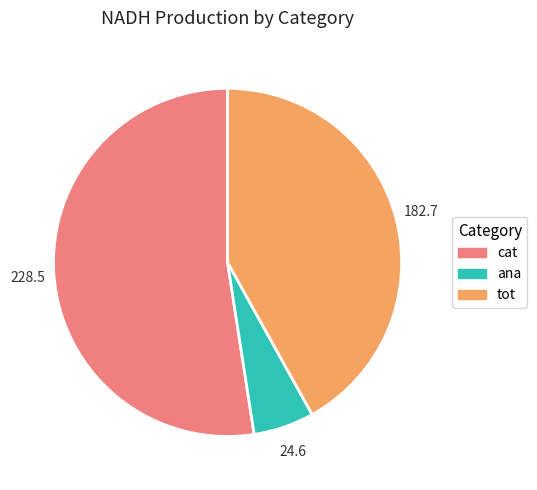

Is there any slice that represents more than half of the pie?

Yes